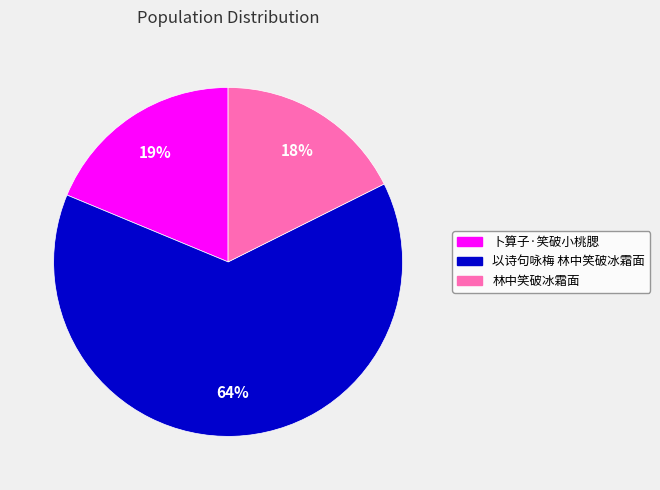

How many segments does this pie chart have?

3